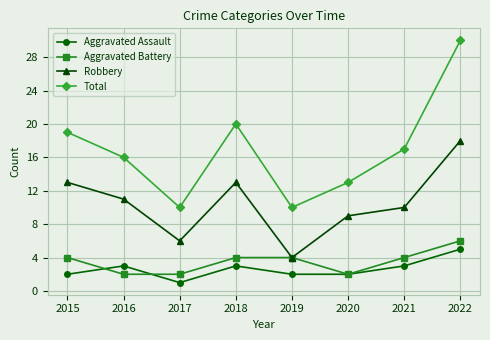

At 2015, list the series in order from largest to smallest.

Total, Robbery, Aggravated Battery, Aggravated Assault